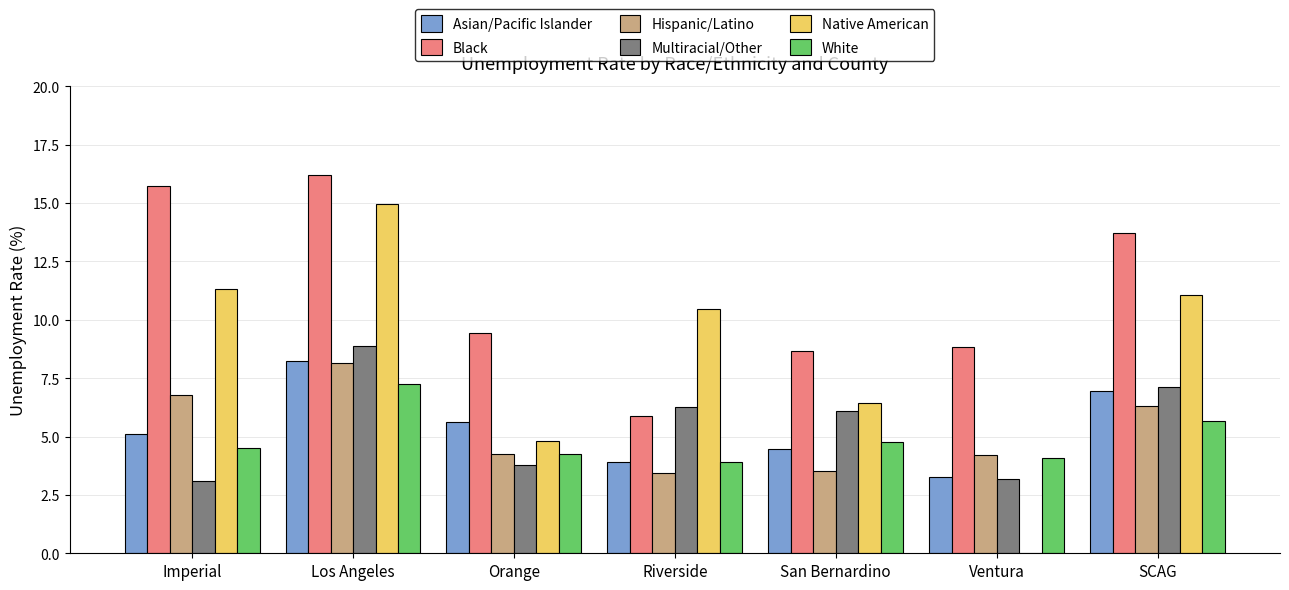

Are the bars horizontal?

No